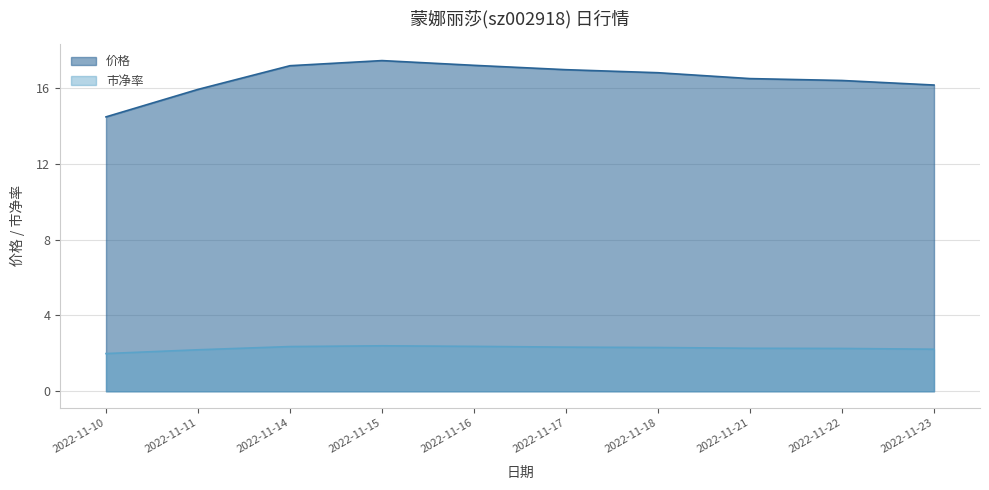

How many data points in 市净率 are above 2?

9